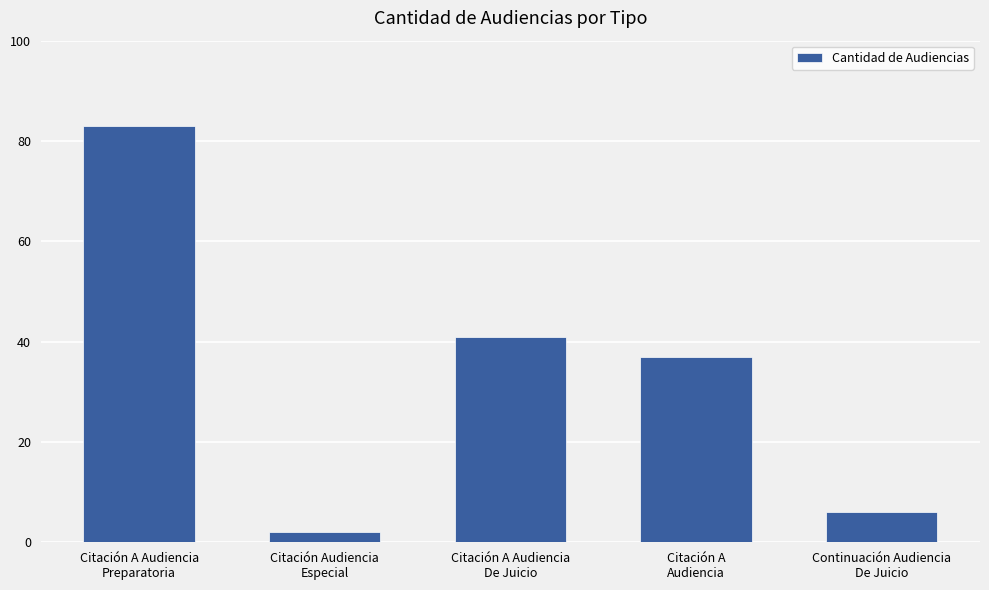

What is the label of the 4th bar from the left?

Citación A
Audiencia